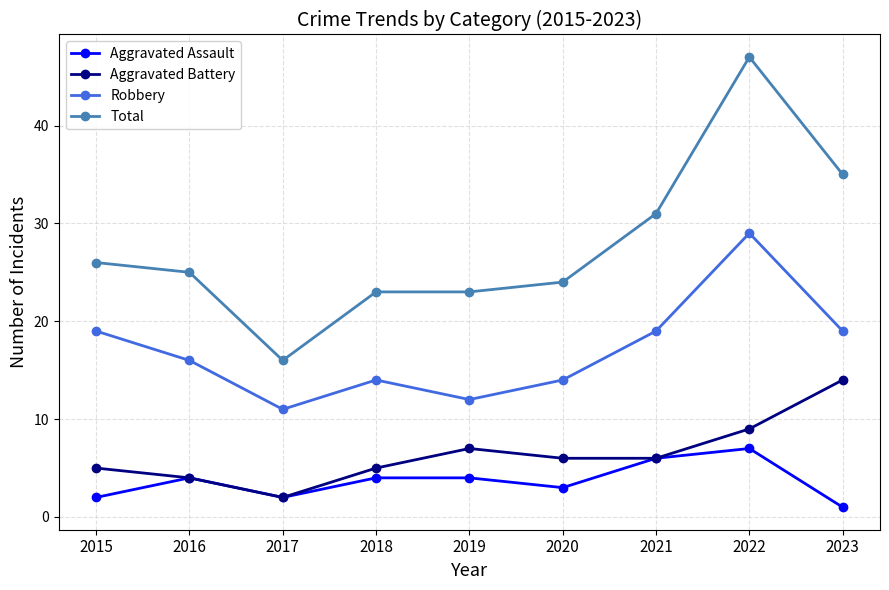

What are all the series names shown in the legend?

Aggravated Assault, Aggravated Battery, Robbery, Total